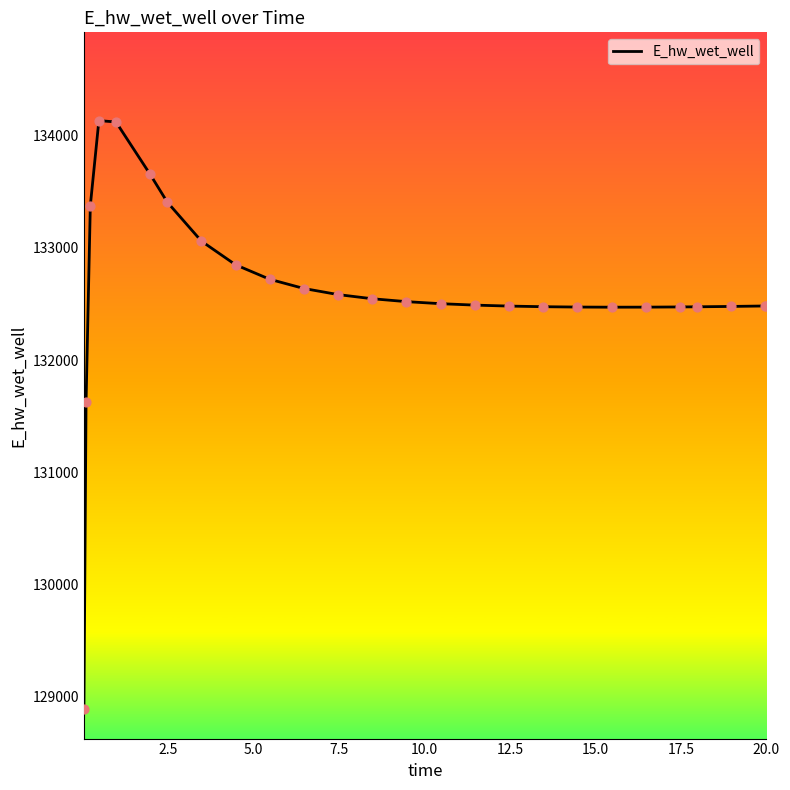

What is the difference between the maximum and minimum values?

5247.9